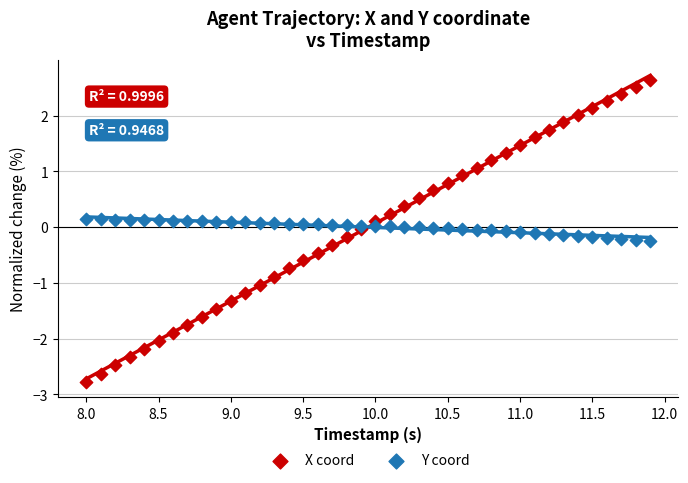

Across all data points, what is the range of X values (max minus min)?

3.9